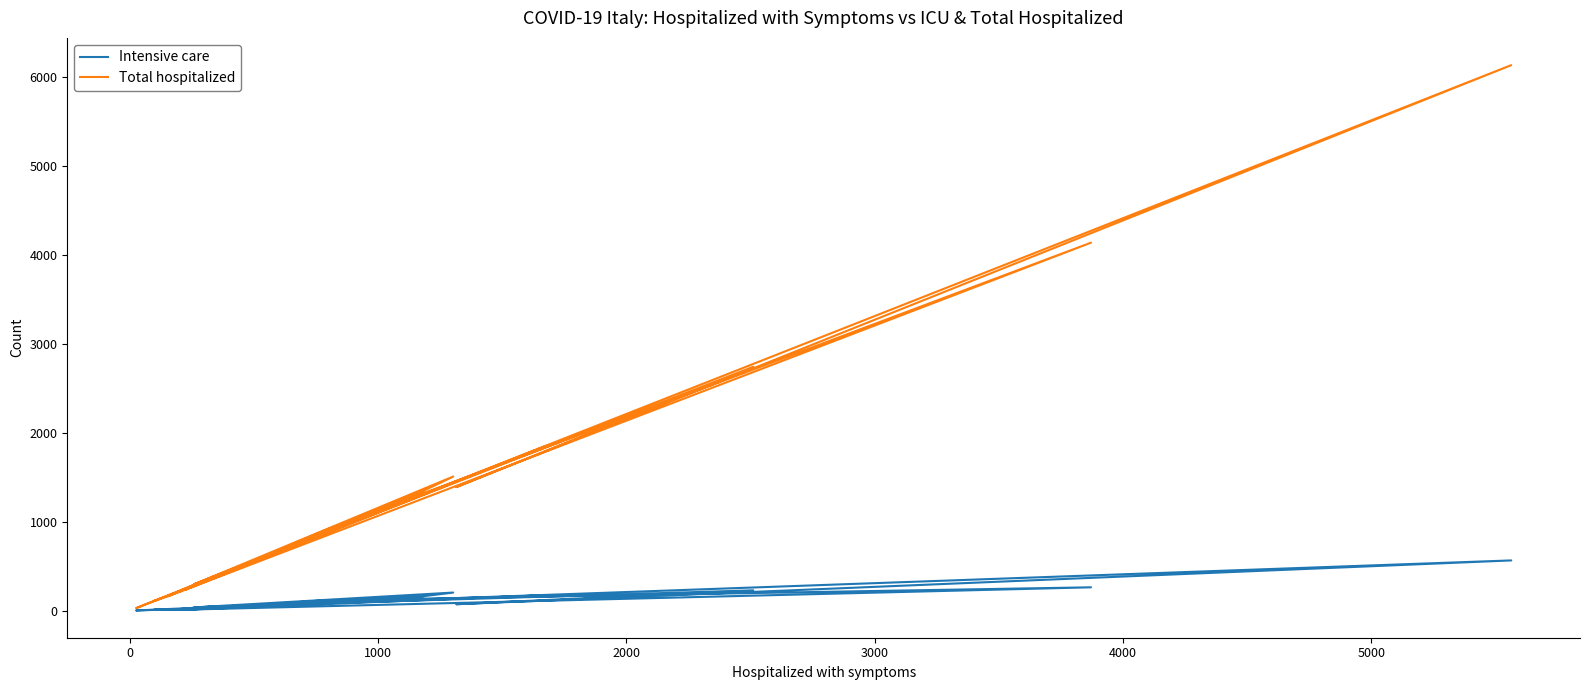

True or false: Intensive care has more than 1 interior local peaks.

True